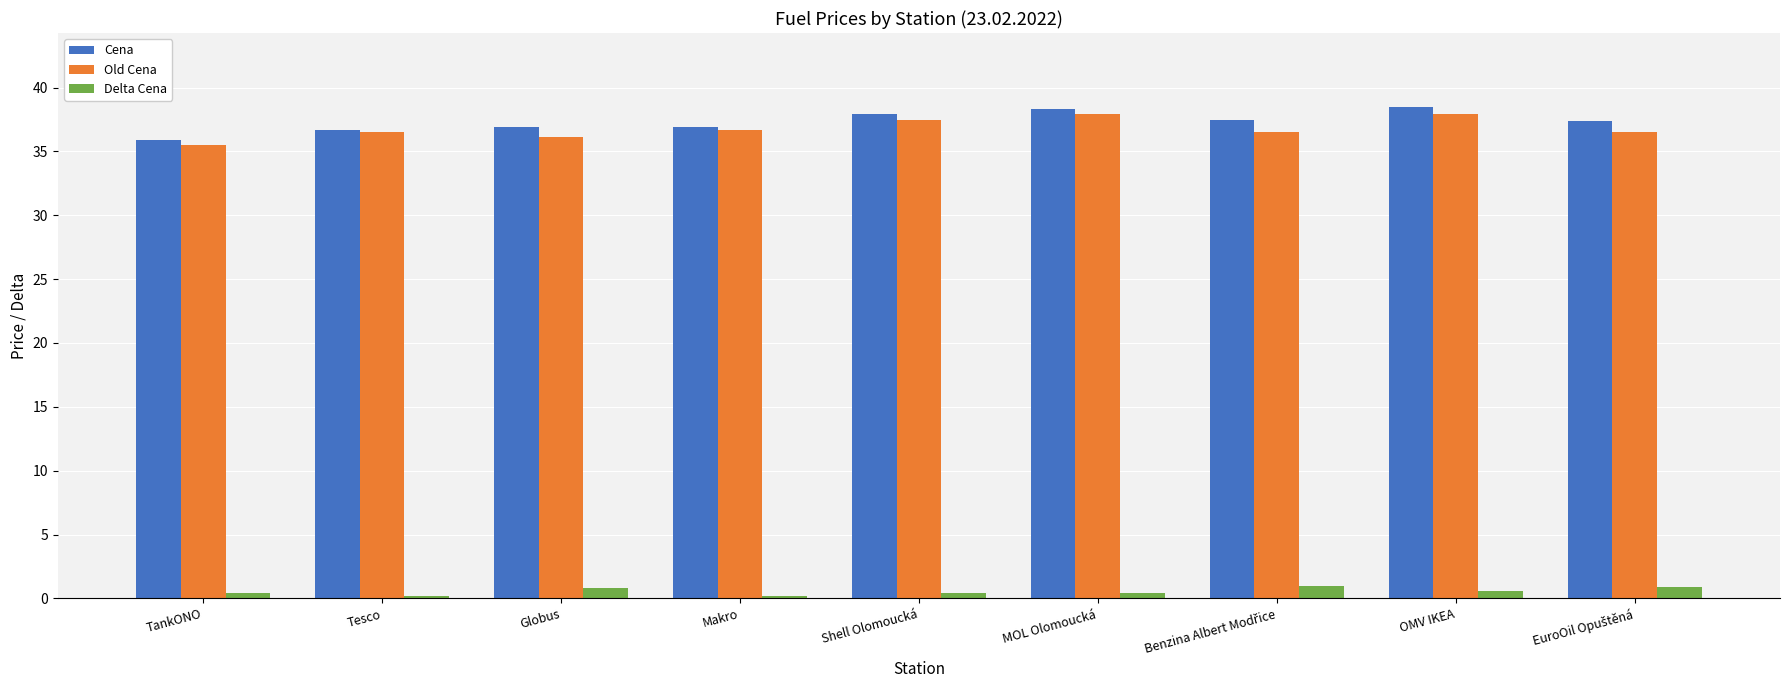

True or false: Cena has a value of 38.3 at MOL Olomoucká.

True